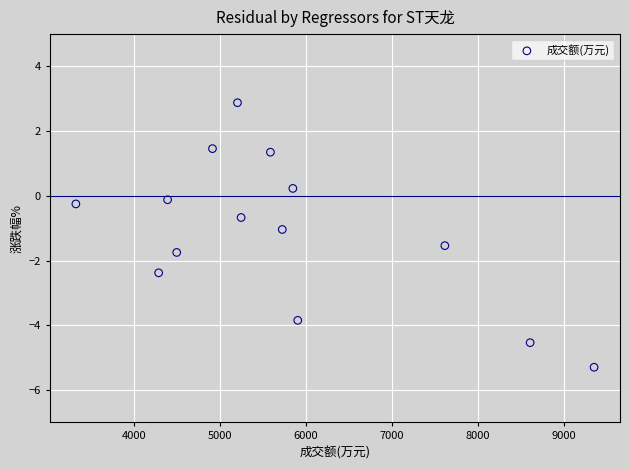

What is the range of Y values (max minus min)?

8.2